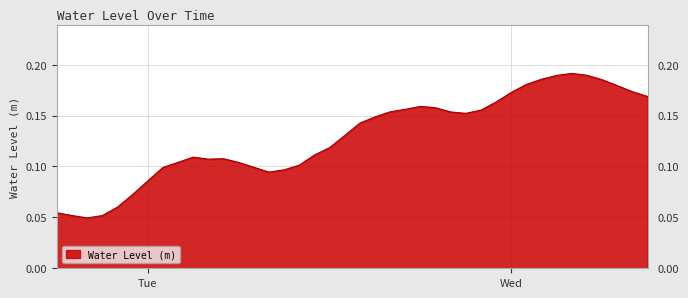

List the labels in order of value, smallest first.

2025-05-12 20:00:00, 2025-05-12 19:00:00, 2025-05-12 21:00:00, 2025-05-12 18:00:00, 2025-05-12 22:00:00, 2025-05-12 23:00:00, 2025-05-13 00:00:00, 2025-05-13 08:00:00, 2025-05-13 09:00:00, 2025-05-13 01:00:00, 2025-05-13 07:00:00, 2025-05-13 10:00:00, 2025-05-13 06:00:00, 2025-05-13 02:00:00, 2025-05-13 04:00:00, 2025-05-13 05:00:00, 2025-05-13 03:00:00, 2025-05-13 11:00:00, 2025-05-13 12:00:00, 2025-05-13 13:00:00, 2025-05-13 14:00:00, 2025-05-13 15:00:00, 2025-05-13 21:00:00, 2025-05-13 20:00:00, 2025-05-13 16:00:00, 2025-05-13 22:00:00, 2025-05-13 17:00:00, 2025-05-13 19:00:00, 2025-05-13 18:00:00, 2025-05-13 23:00:00, 2025-05-14 09:00:00, 2025-05-14 00:00:00, 2025-05-14 08:00:00, 2025-05-14 07:00:00, 2025-05-14 01:00:00, 2025-05-14 06:00:00, 2025-05-14 02:00:00, 2025-05-14 03:00:00, 2025-05-14 05:00:00, 2025-05-14 04:00:00